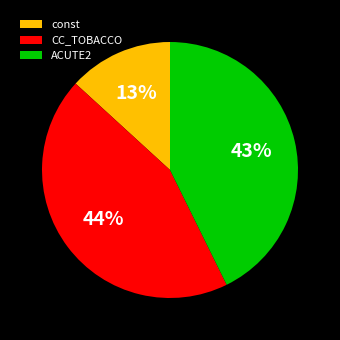

What is the smallest slice in the pie chart?

const